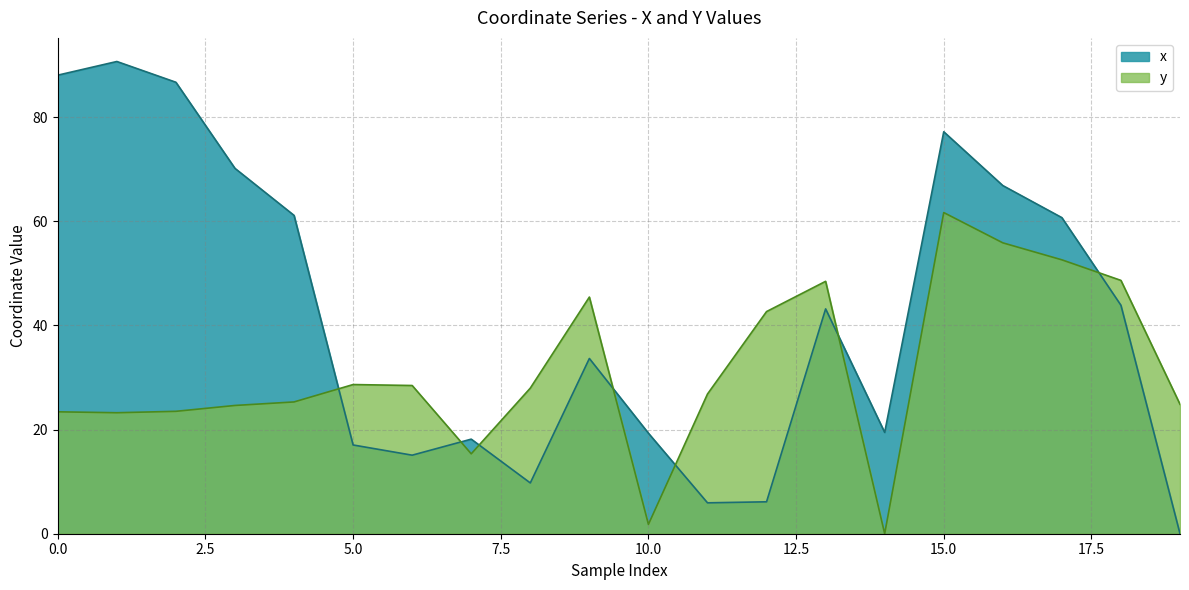

Reading left to right, what are all the values shown in this chart?

x: 88.1	90.7	86.7	70.2	61.2	17.0	15.1	18.2	9.8	33.7	19.3	5.9	6.1	43.2	19.5	77.2	66.9	60.7	43.9	0.0
y: 23.4	23.2	23.5	24.6	25.3	28.7	28.5	15.3	28.0	45.5	1.8	26.8	42.7	48.5	0.0	61.7	55.9	52.6	48.7	24.9